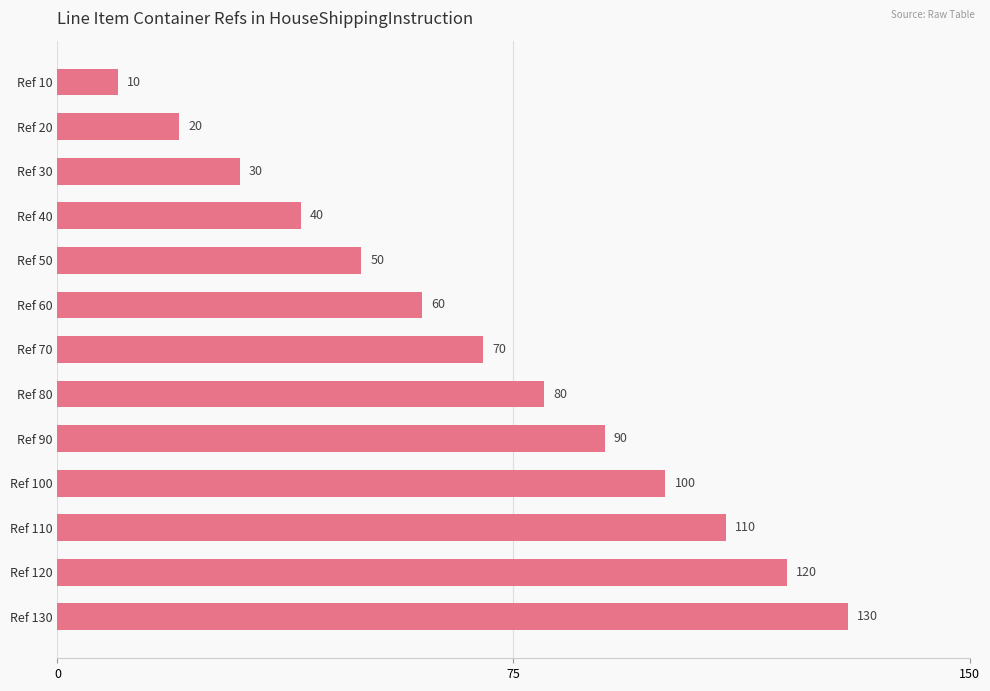

What is the maximum value shown in the chart?

130